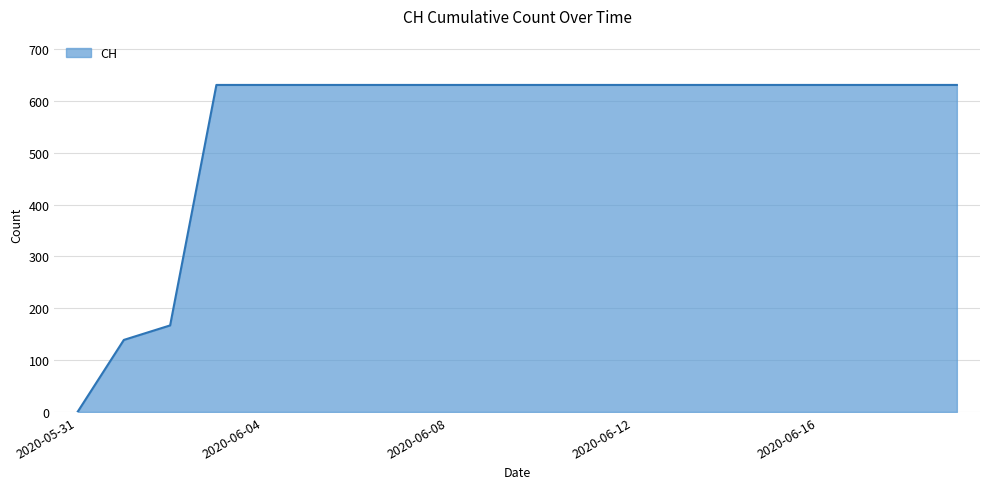

What is the maximum value shown in the chart?

631